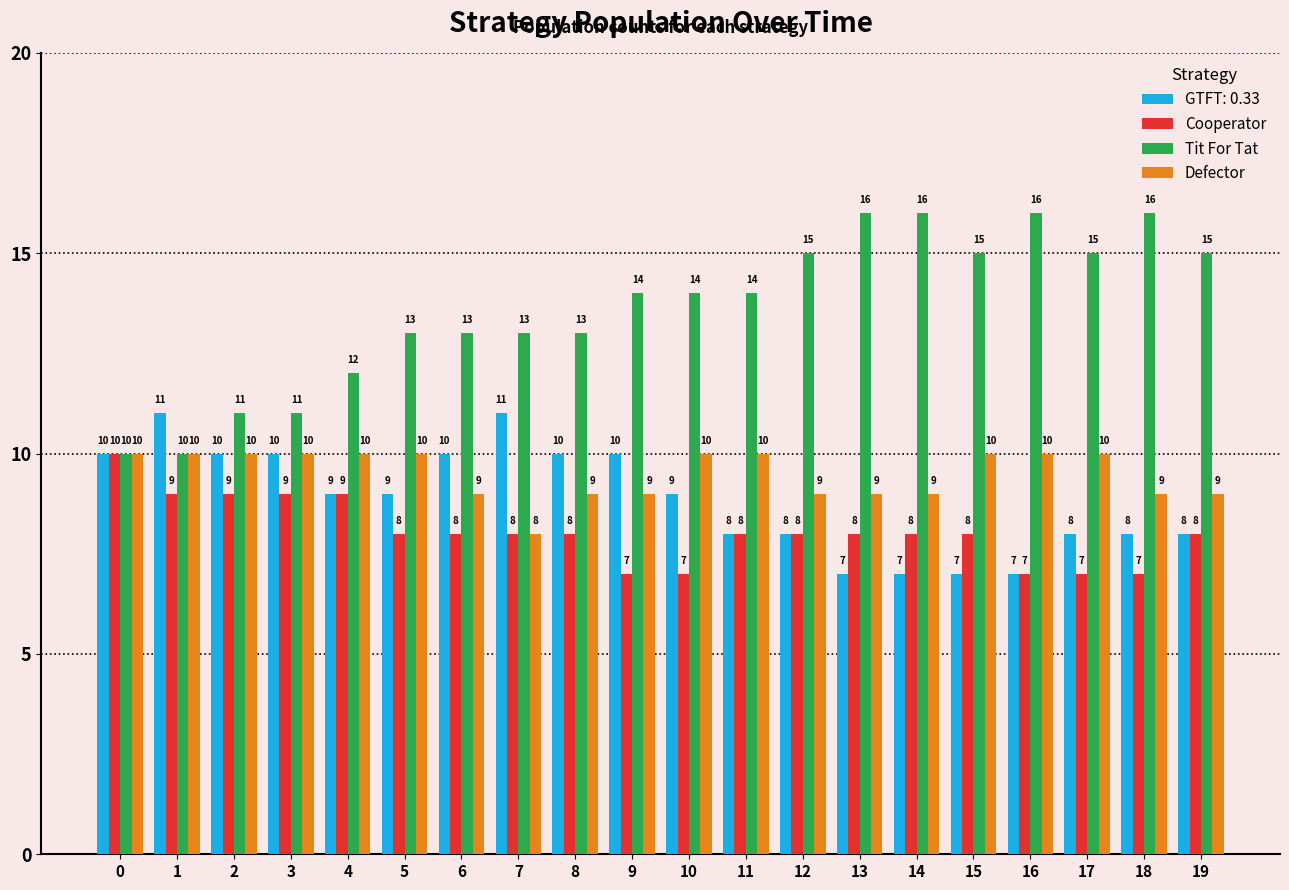

What is the difference between the highest and lowest values at 7?

5